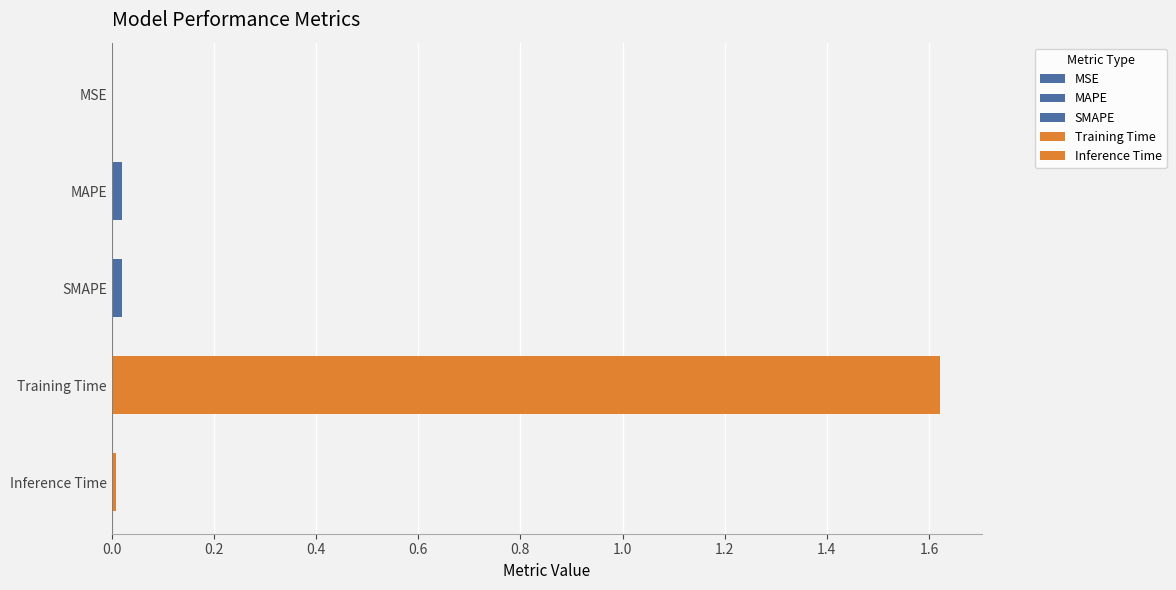

What position from the left is Training Time?

4